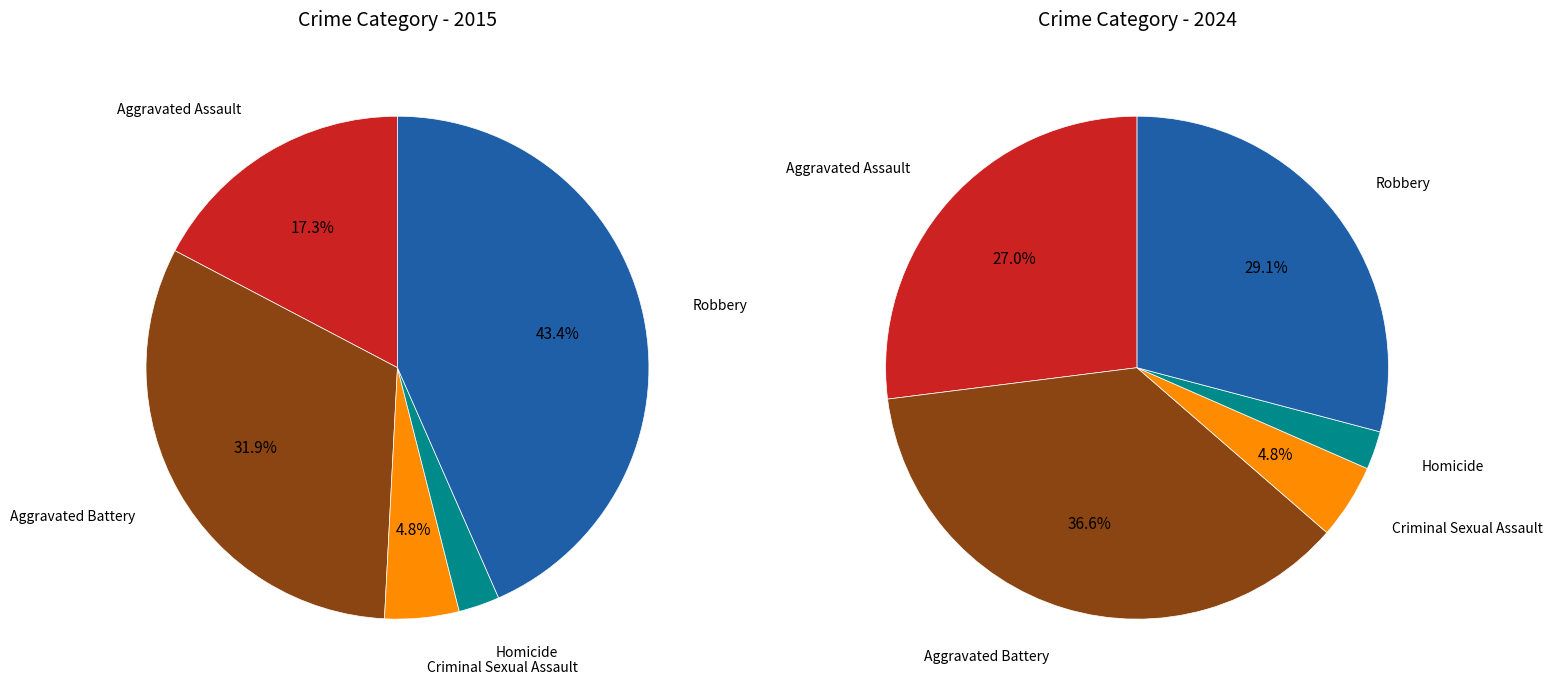

Does any single category account for the majority?

No